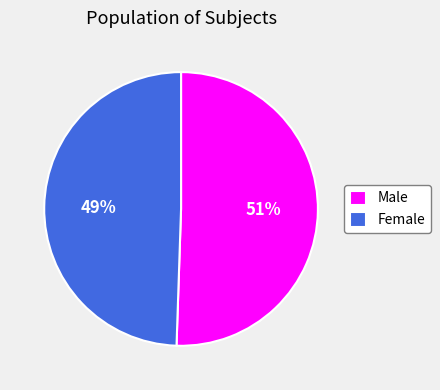

Count the number of slices in the pie.

2